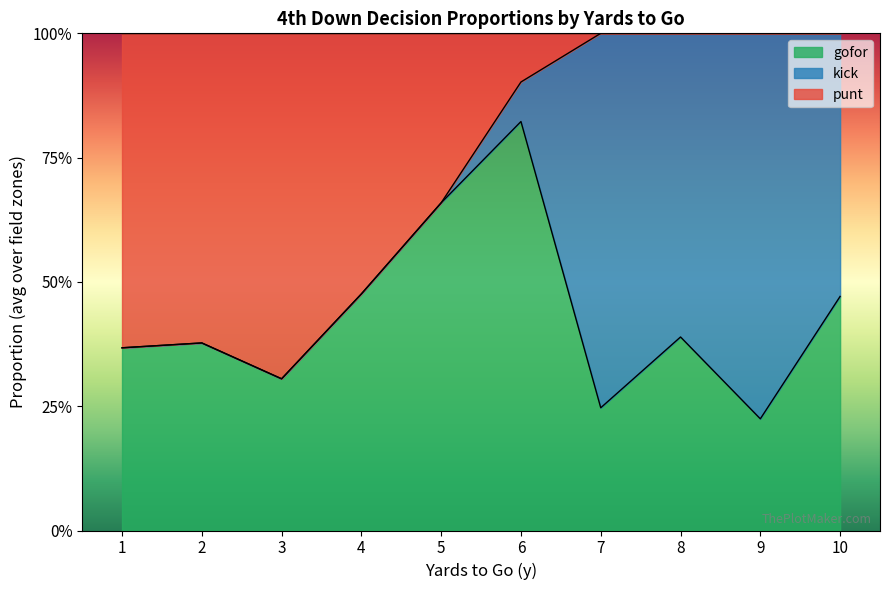

Where do punt and kick first cross each other?

6 and 7